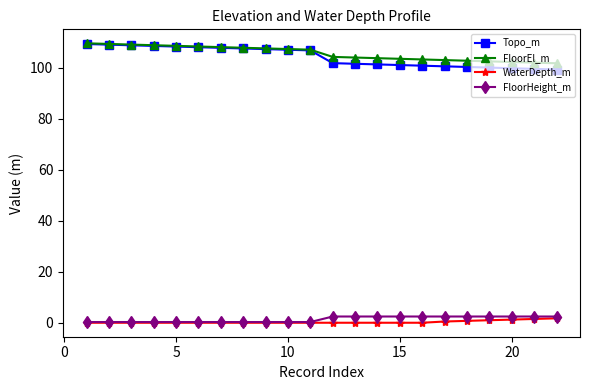

Which series has the widest spread of values?

Topo_m